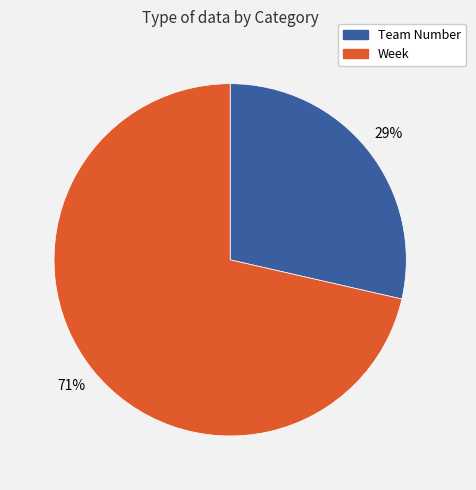

To the nearest percent, what is the average slice percentage?

50%